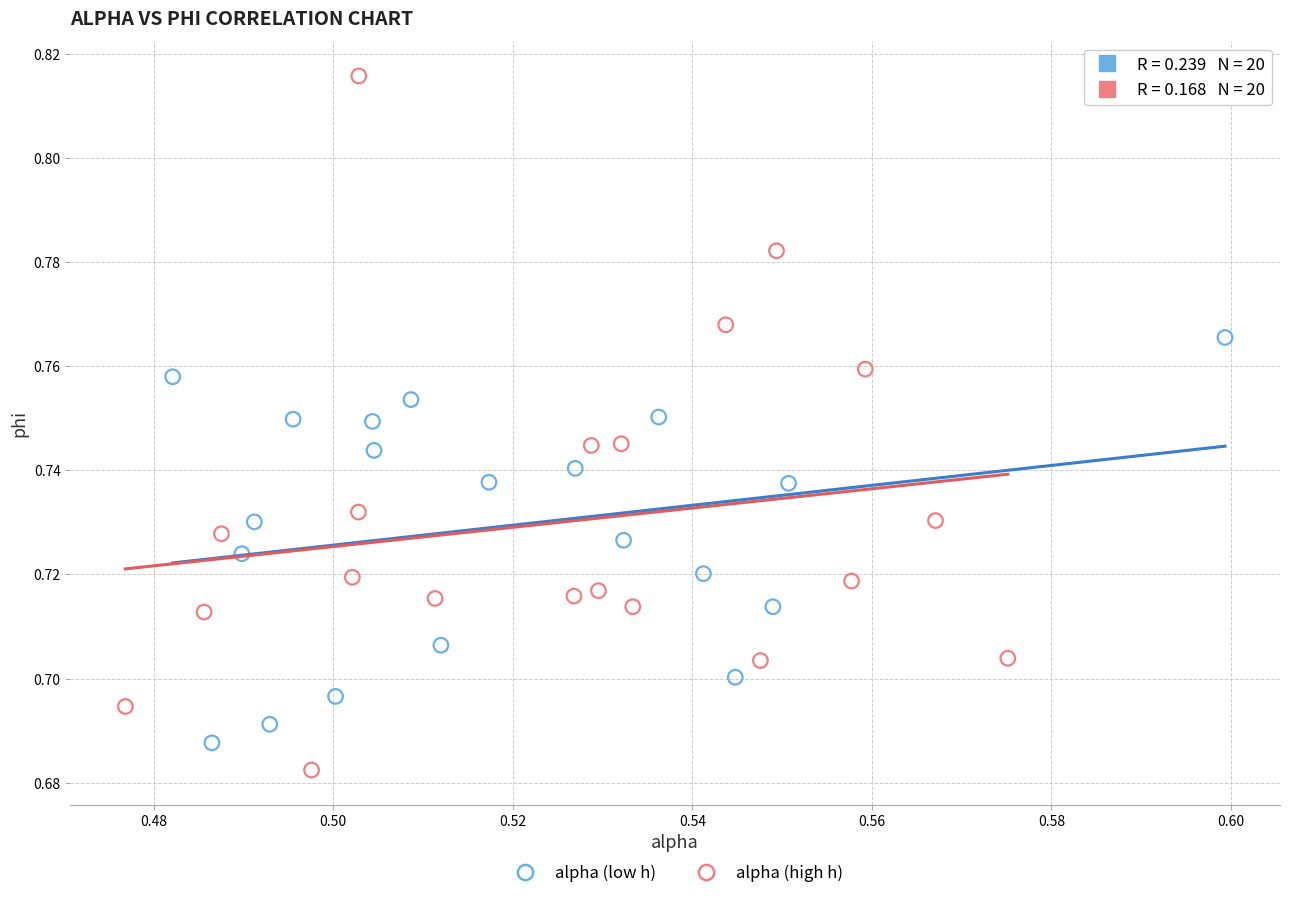

Which series reaches the maximum Y coordinate?

alpha (high h)